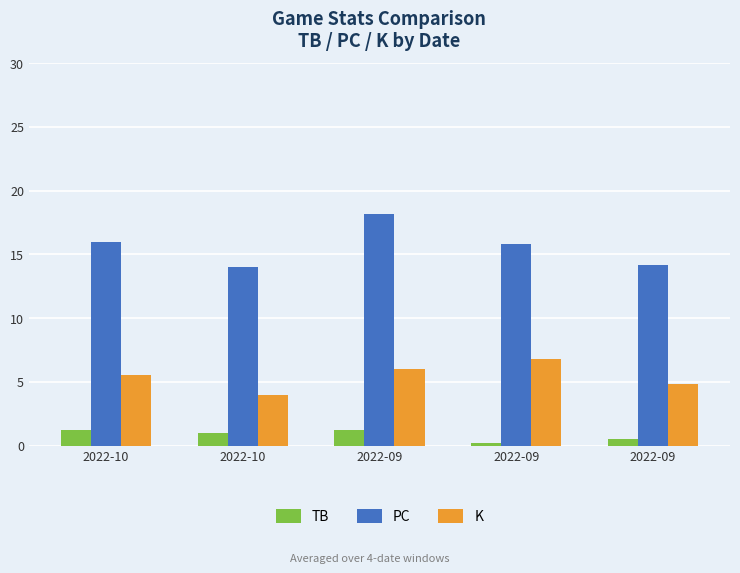

What is the difference between the highest and lowest values at 2022-09?

17.0